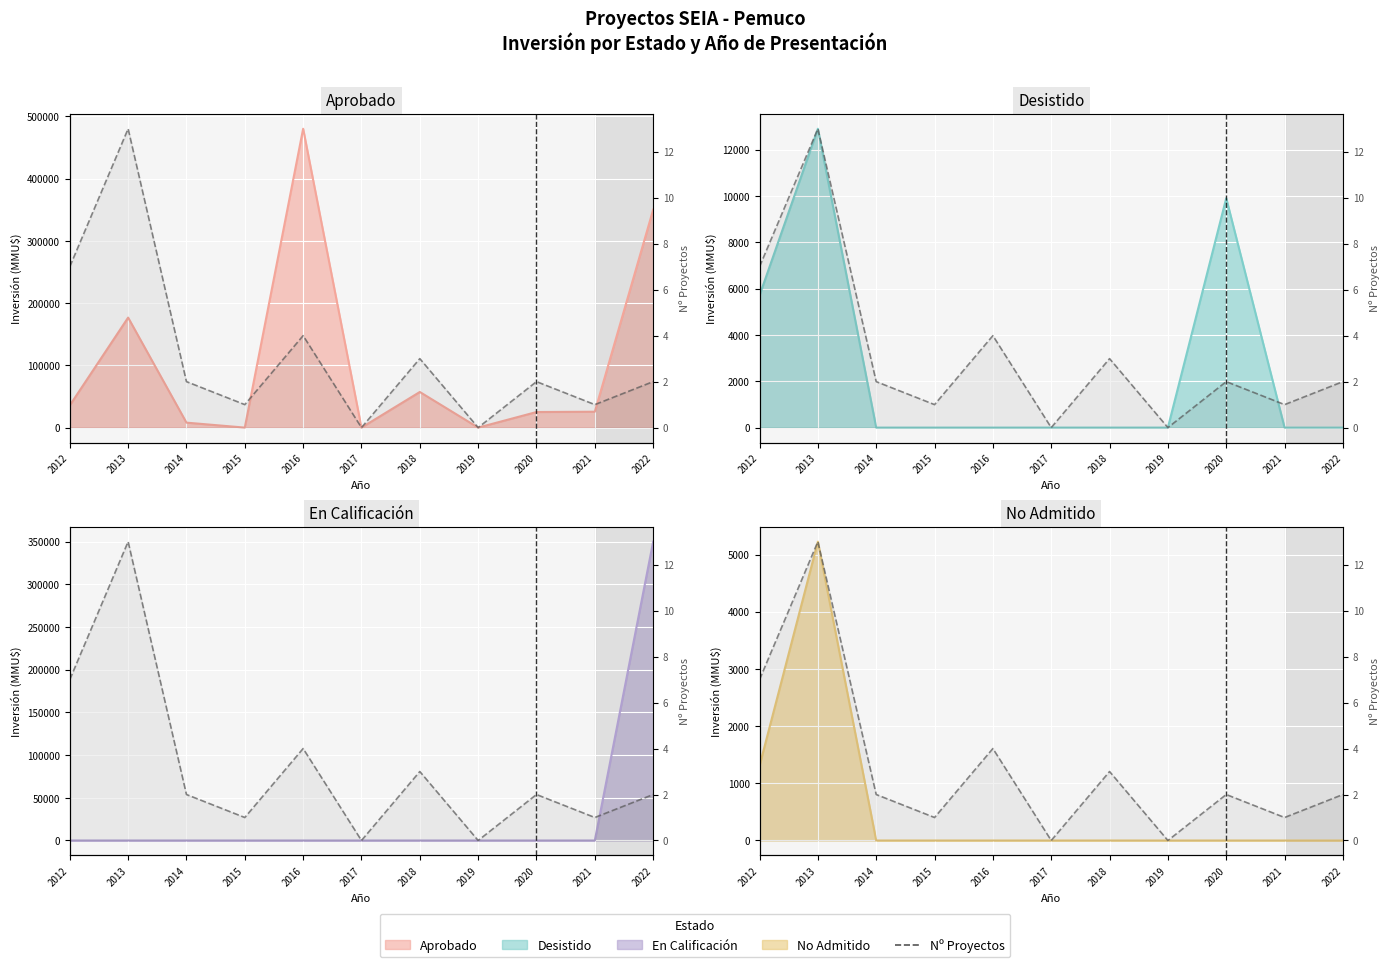

What is the average value?

3